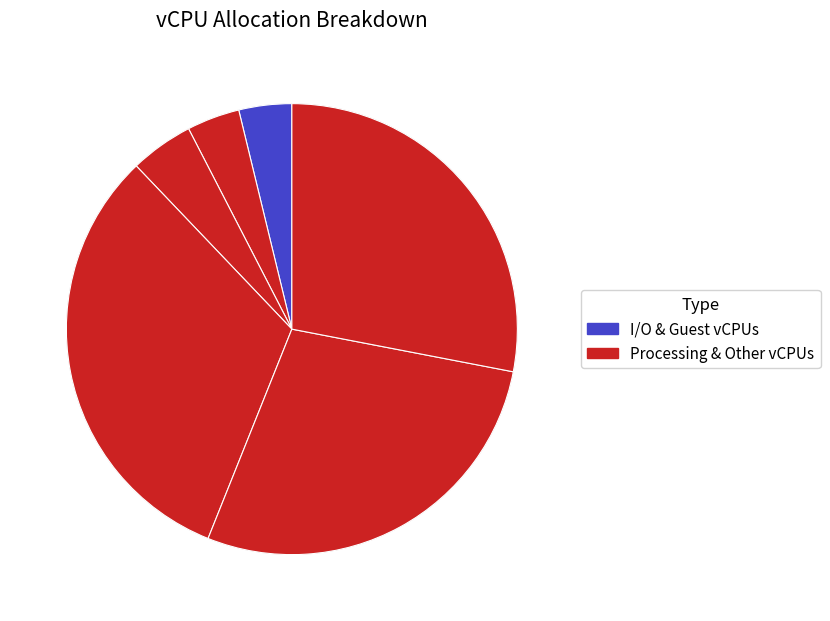

How many slices are in this pie chart?

6